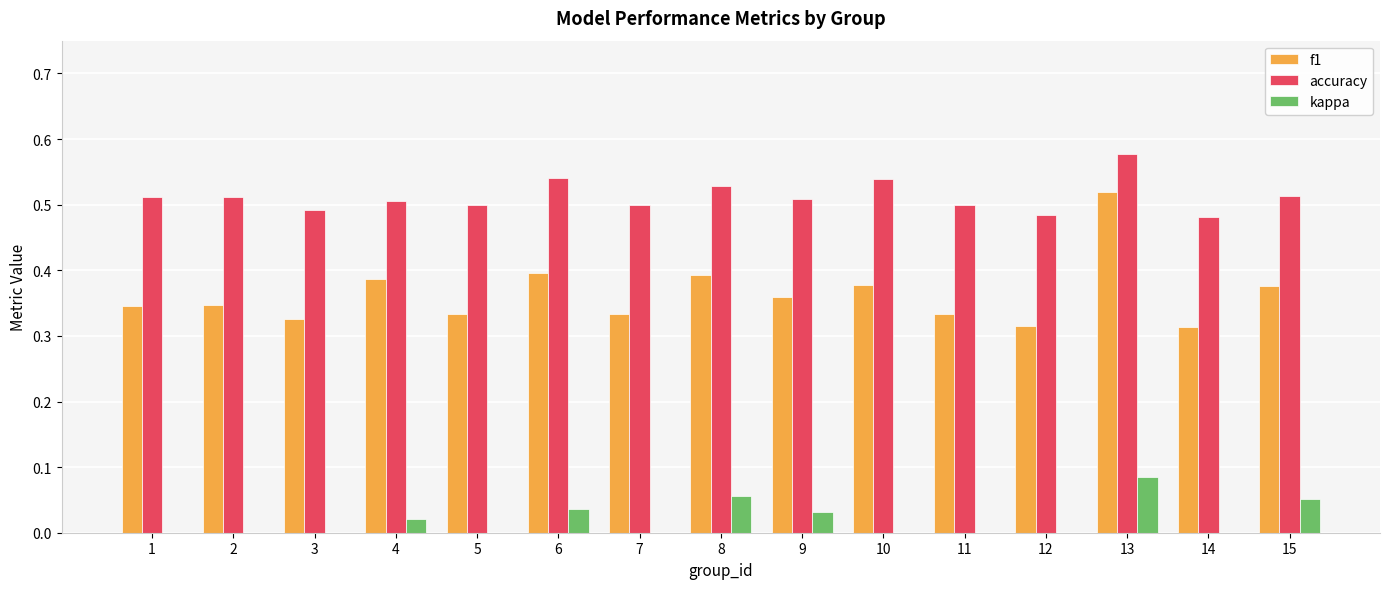

What is the sum of the accuracy values at 11 and 3?

1.0